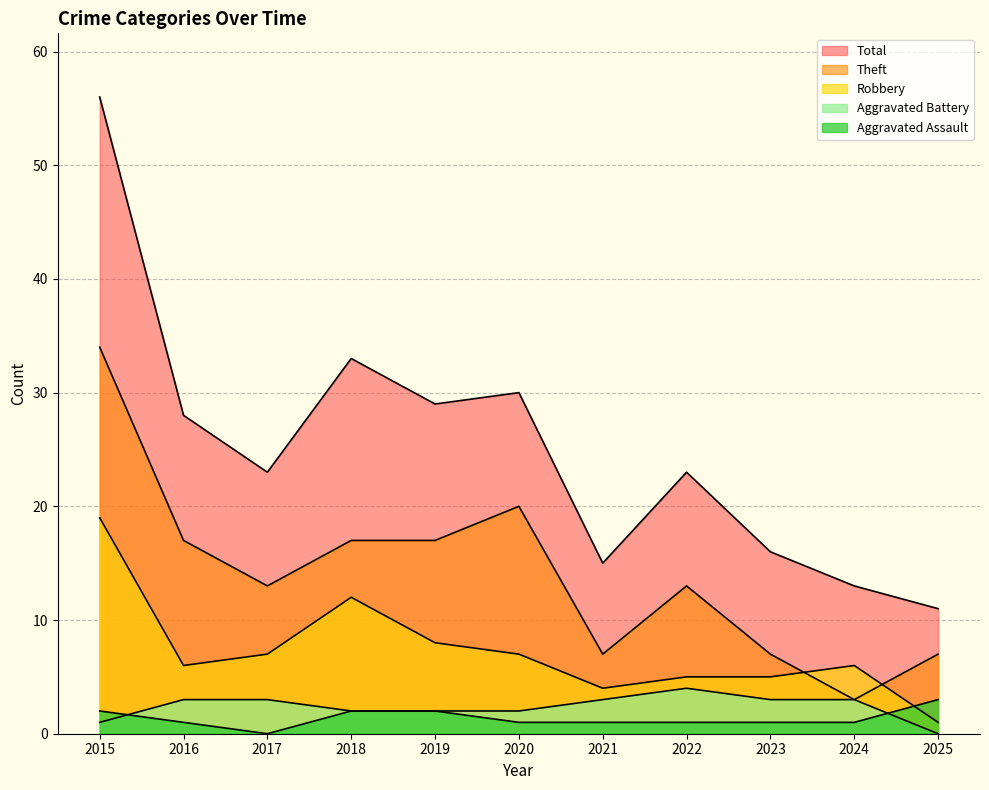

What is the difference between the second highest and second lowest values in the Theft series?

13